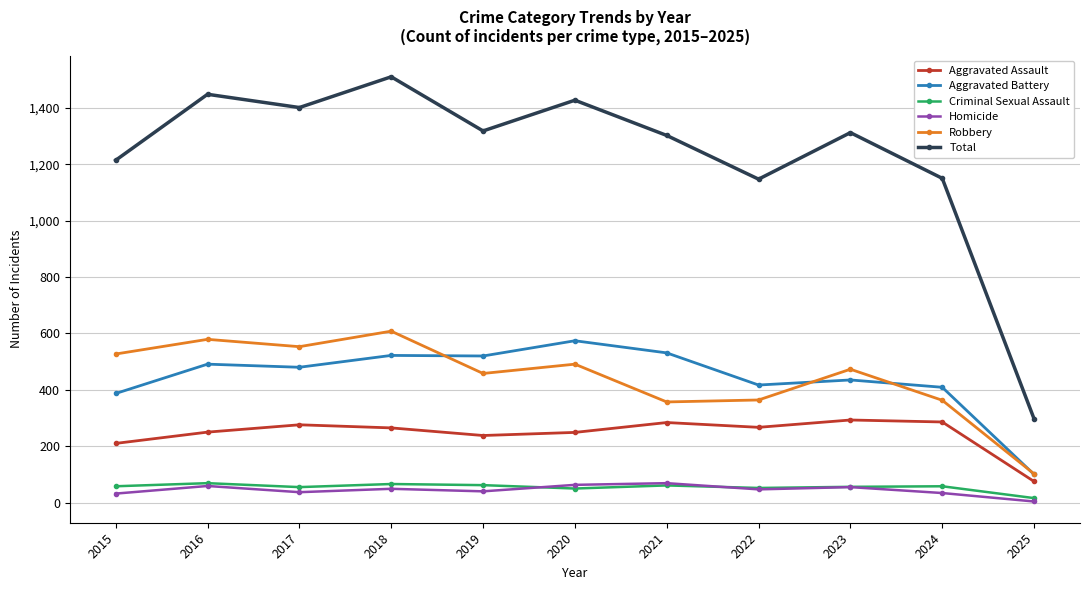

What is the lowest value of the Aggravated Battery series?

100